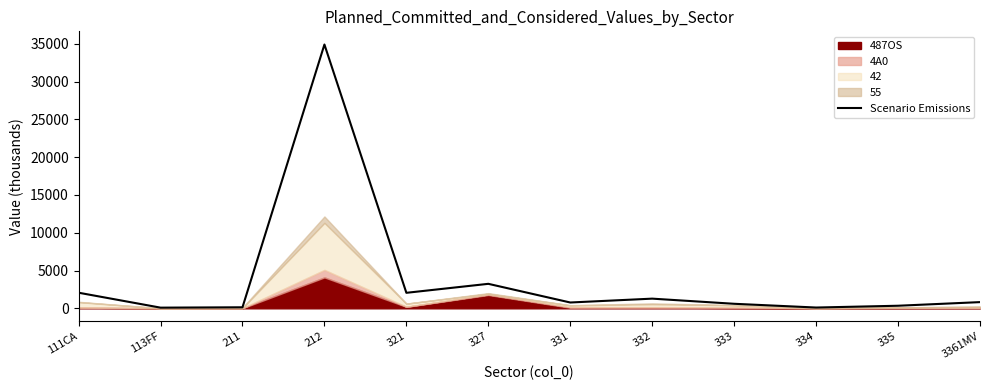

At which label does the data first exceed 819?

111CA